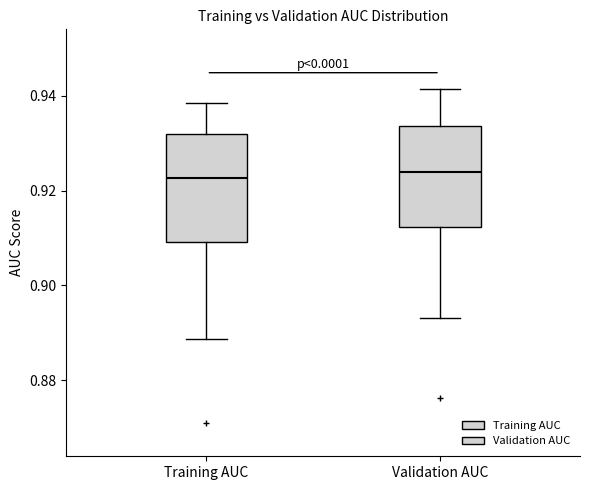

Reading left to right, transcribe this box plot: for each box, give where its median line is, the range the box spans, and where its two whiskers end, as read against the y-axis. The values are not printed on the chart, so give them approximately, as read against the axis.

Training AUC: median 0.922, box 0.910 to 0.932, whiskers 0.888 to 0.938
Validation AUC: median 0.924, box 0.912 to 0.934, whiskers 0.894 to 0.942